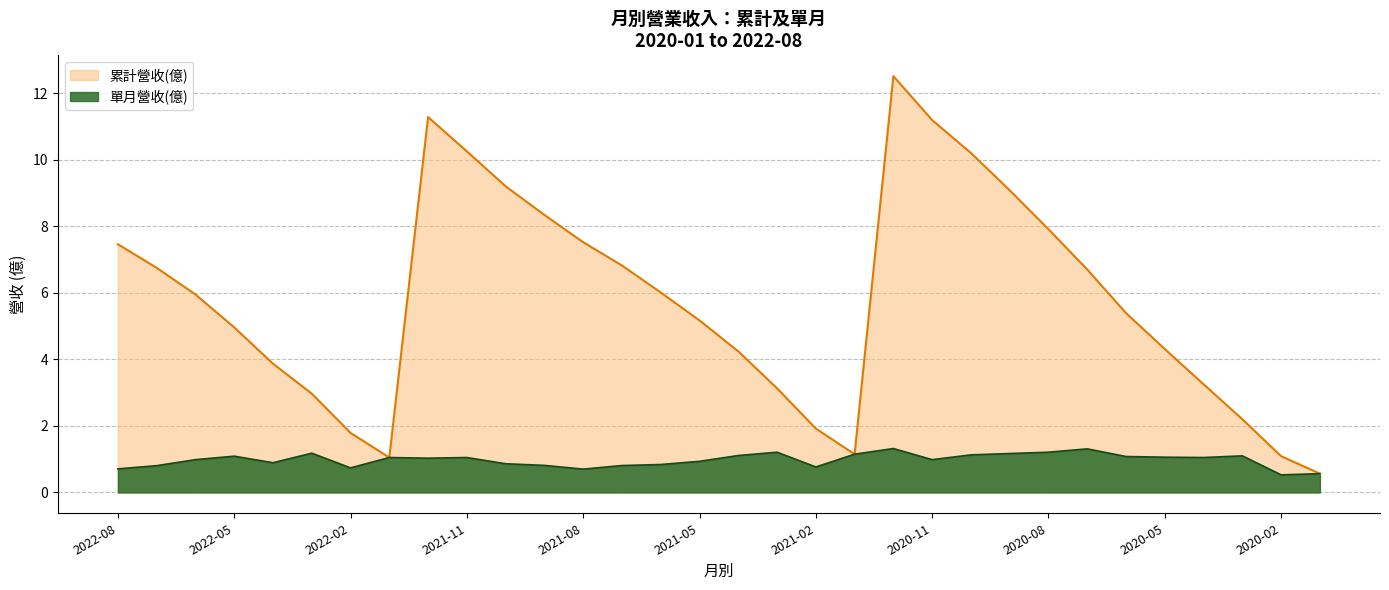

Reading left to right, transcribe all the data shown in this chart.

累計營收(億): 7.5	6.8	6.0	5.0	3.9	3.0	1.8	1.1	11.3	10.2	9.2	8.3	7.5	6.8	6.0	5.2	4.2	3.1	1.9	1.1	12.5	11.2	10.2	9.1	7.9	6.7	5.4	4.3	3.2	2.2	1.1	0.6
單月營收(億): 0.7	0.8	1.0	1.1	0.9	1.2	0.7	1.1	1.0	1.1	0.9	0.8	0.7	0.8	0.8	0.9	1.1	1.2	0.8	1.1	1.3	1.0	1.1	1.2	1.2	1.3	1.1	1.1	1.1	1.1	0.5	0.6